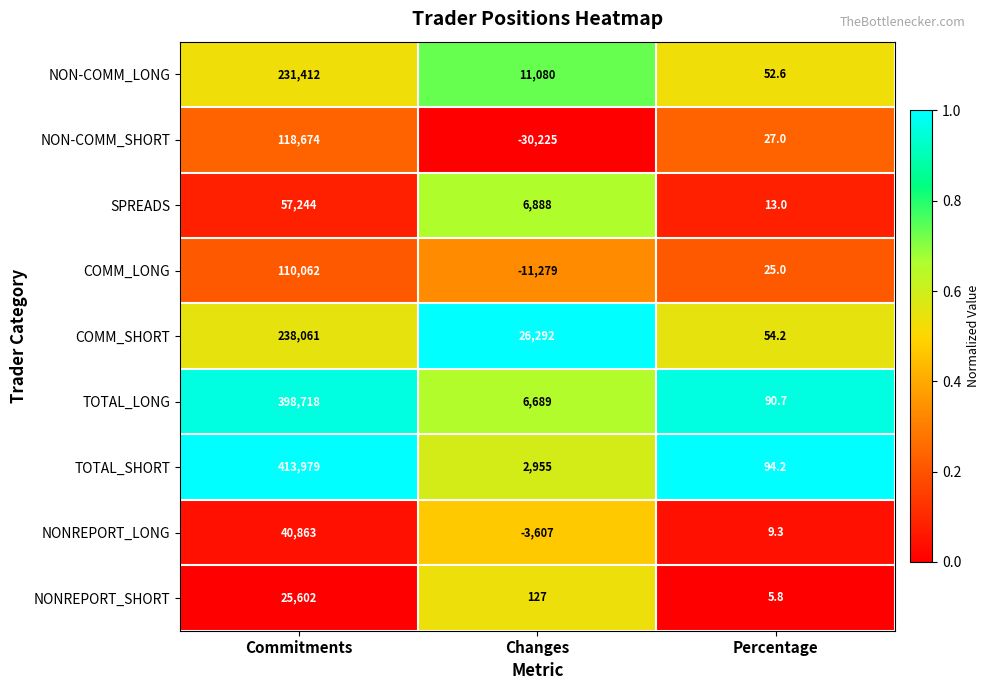

List the series in order of their peak value, highest first.

TOTAL_SHORT, TOTAL_LONG, COMM_SHORT, NON-COMM_LONG, NON-COMM_SHORT, COMM_LONG, SPREADS, NONREPORT_LONG, NONREPORT_SHORT